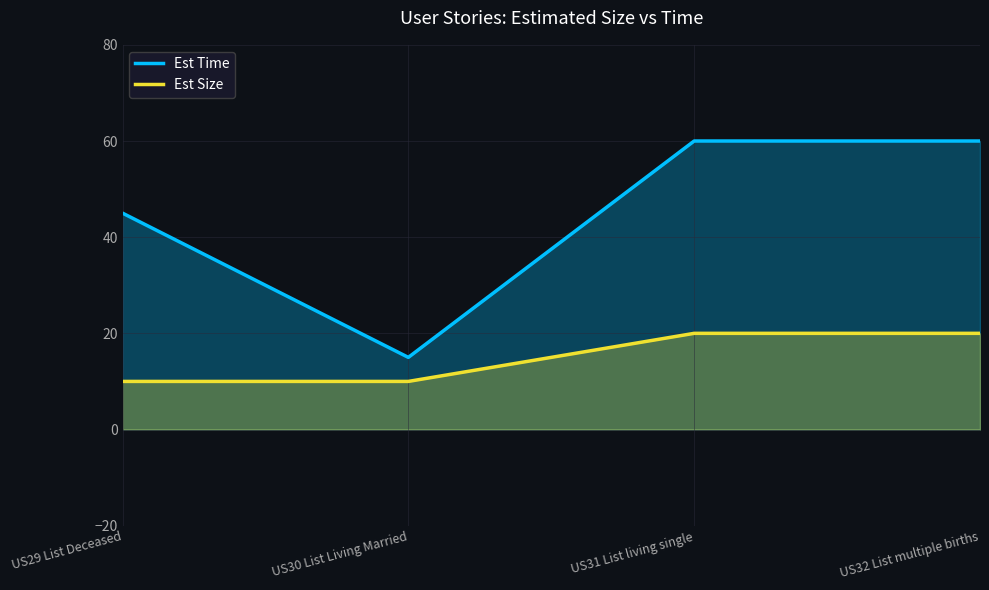

In Est Time, how many points are lower than both neighbors (excluding endpoints)?

1